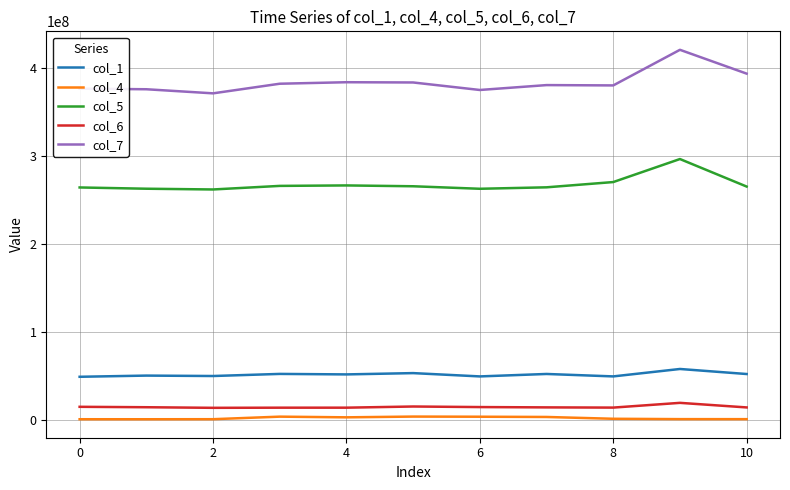

At how many categories does at least one series exceed 121135517?

11